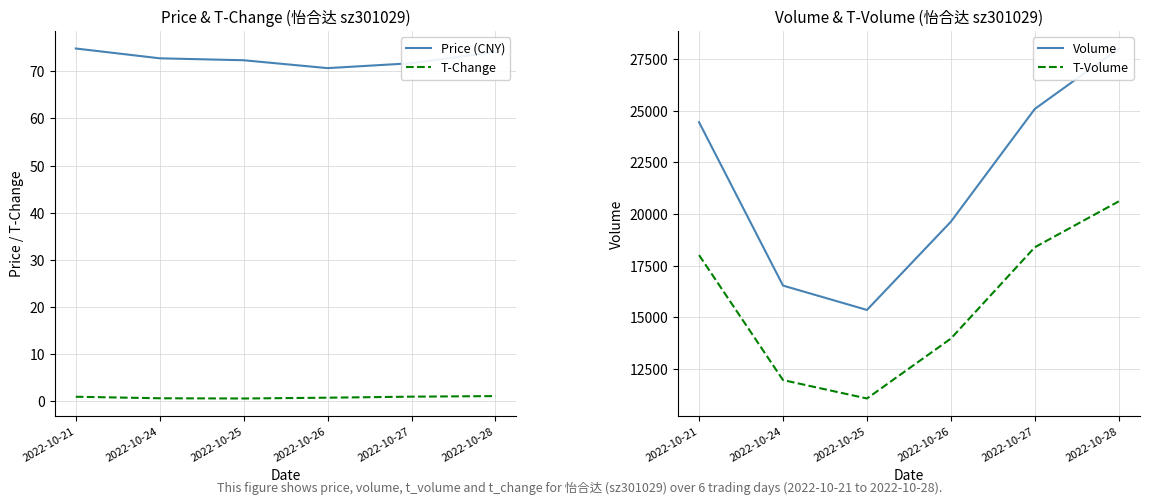

True or false: Volume and Price (CNY) cross at least once.

False